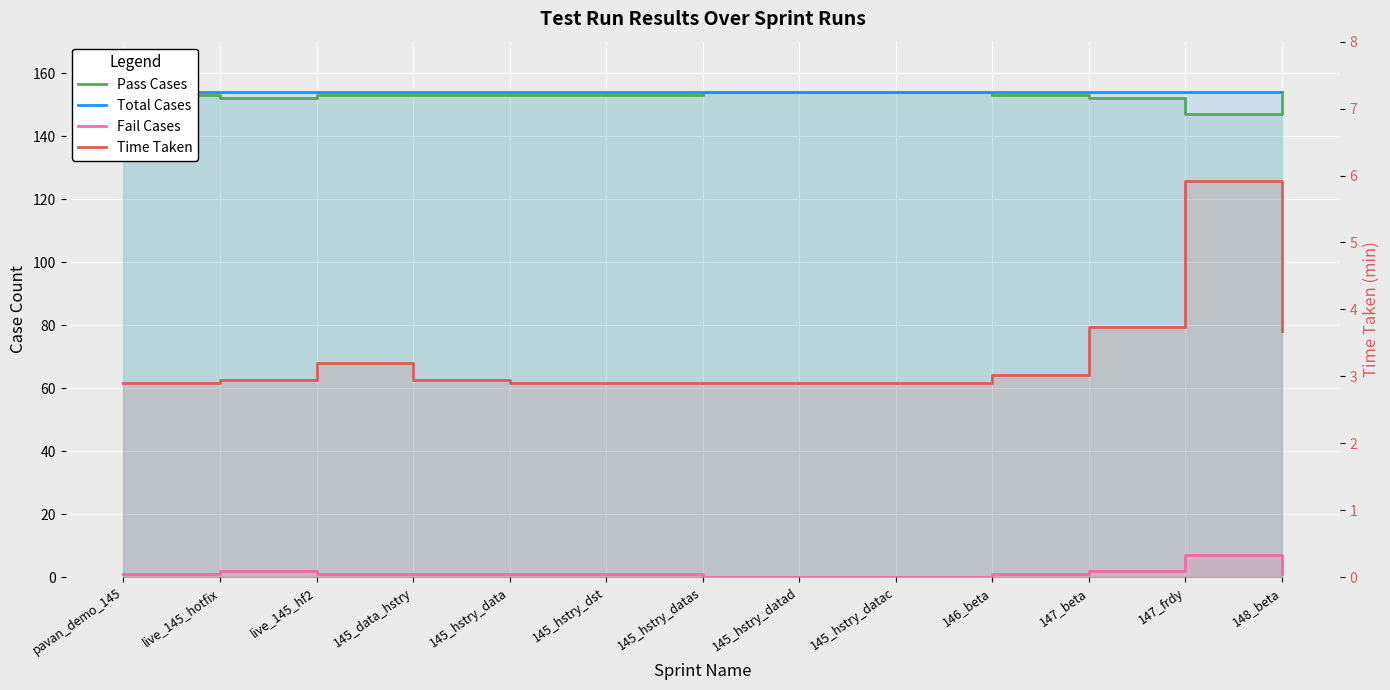

Which series has the largest total across all categories?

Total Cases